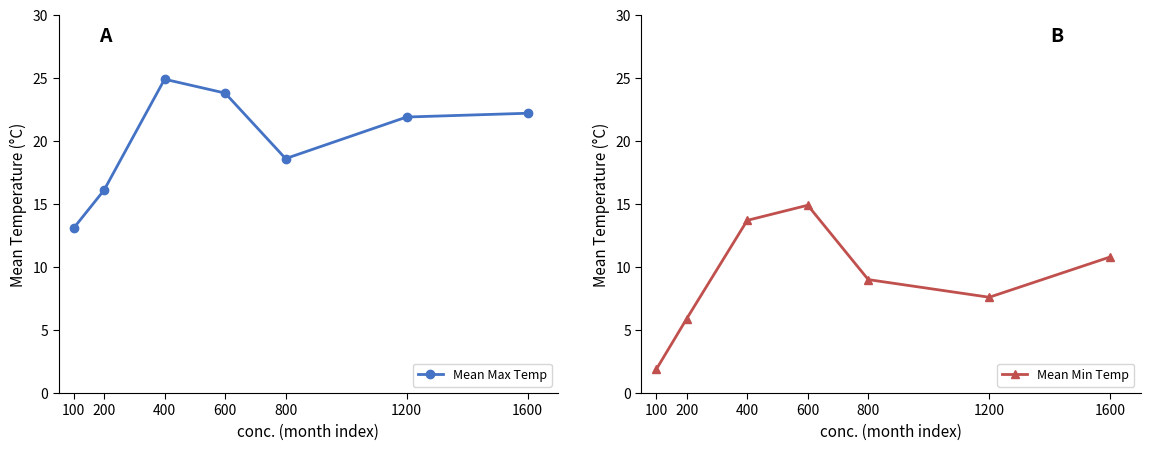

Reading left to right, list all the values displayed in this chart.

Mean Max Temp: 13.1	16.1	24.9	23.8	18.6	21.9	22.2
Mean Min Temp: 1.9	5.9	13.7	14.9	9.0	7.6	10.8